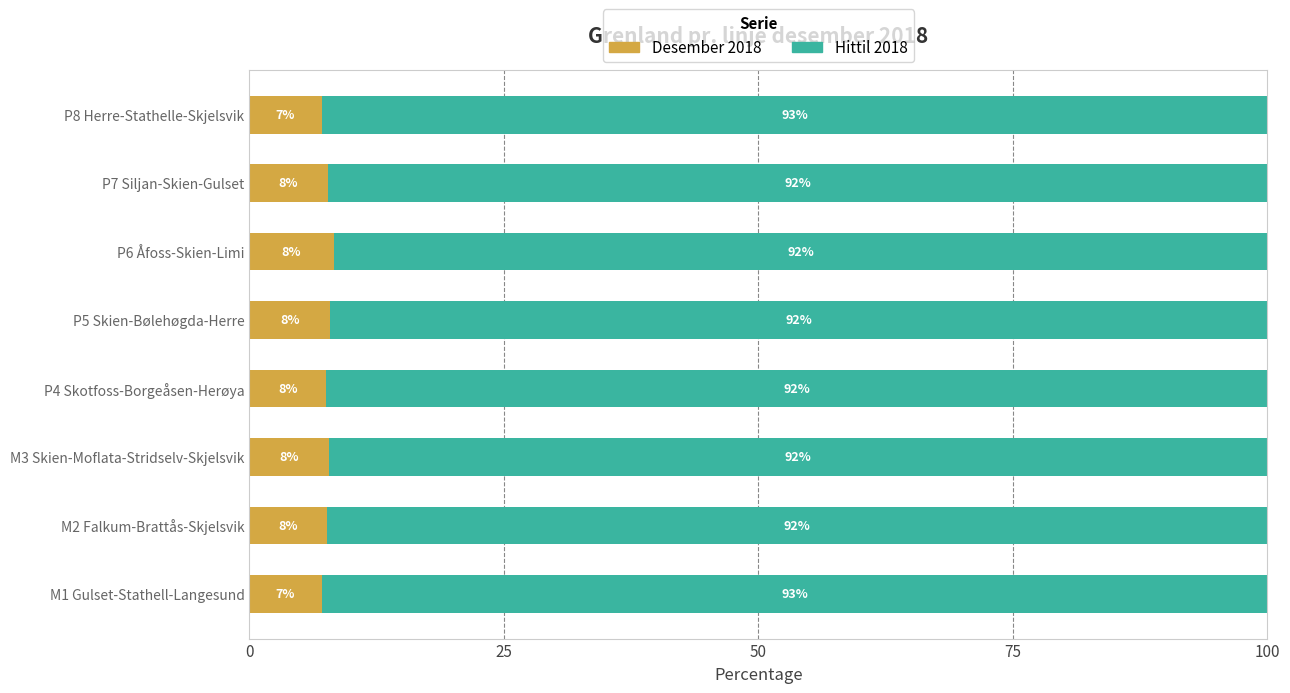

What value does the Desember 2018 series have at P5 Skien-Bølehøgda-Herre?

7.9